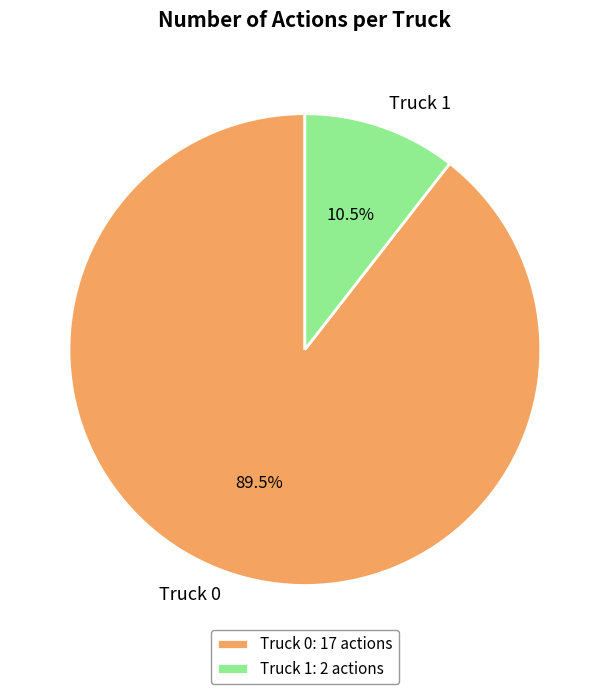

Is the sum of Truck 0 and Truck 1 greater than half?

Yes